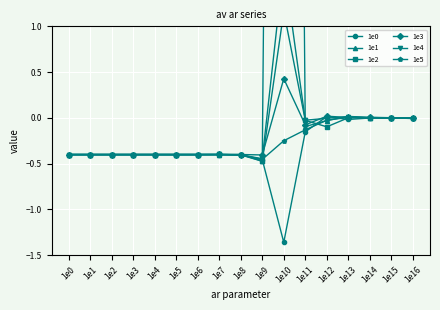

Which category has the highest value in the 1e1 series?

1e10